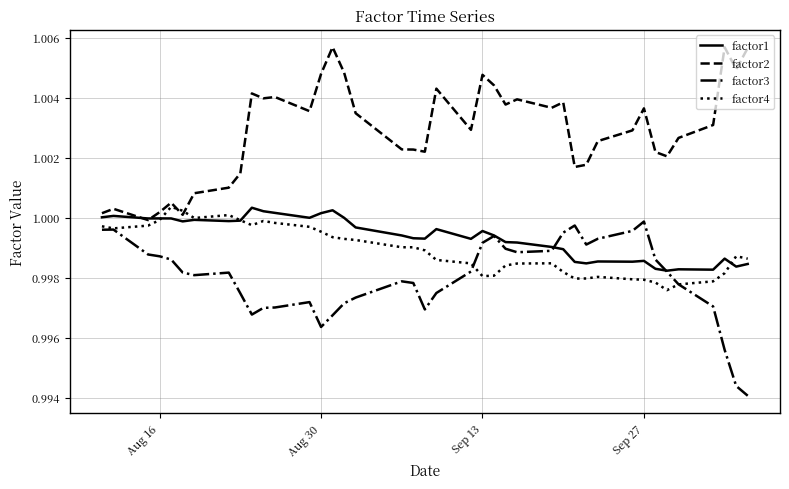

True or false: factor2 and factor3 intersect in this chart.

False